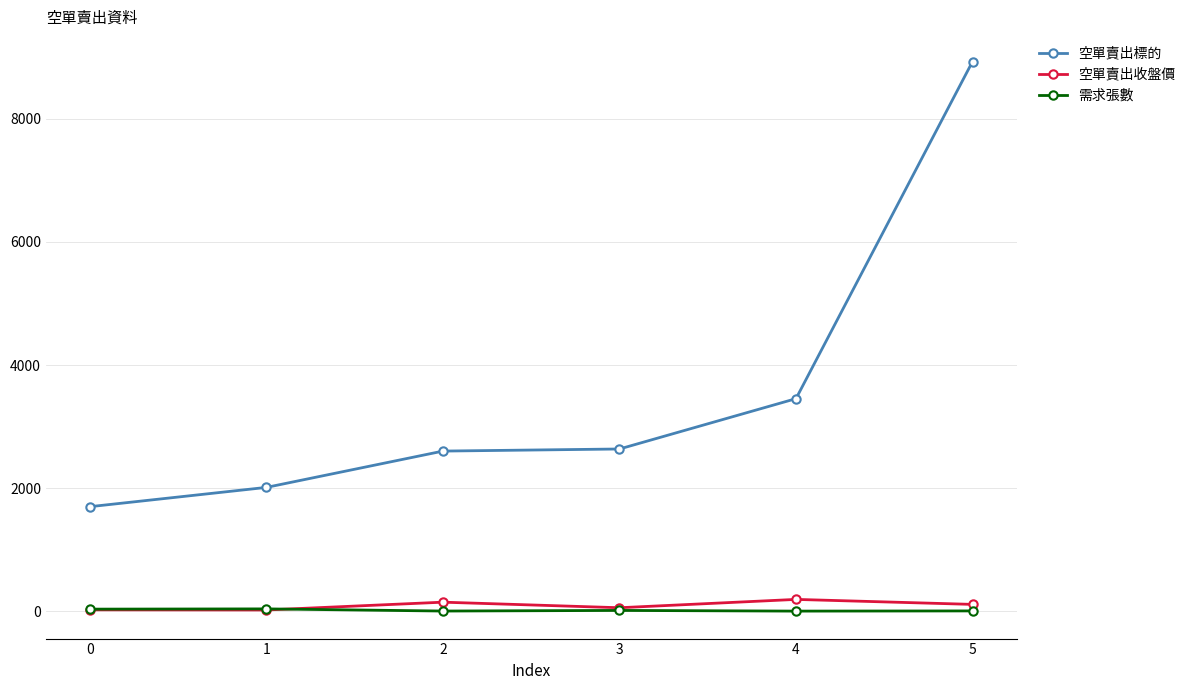

What is the lowest value of the 空單賣出標的 series?

1701.0